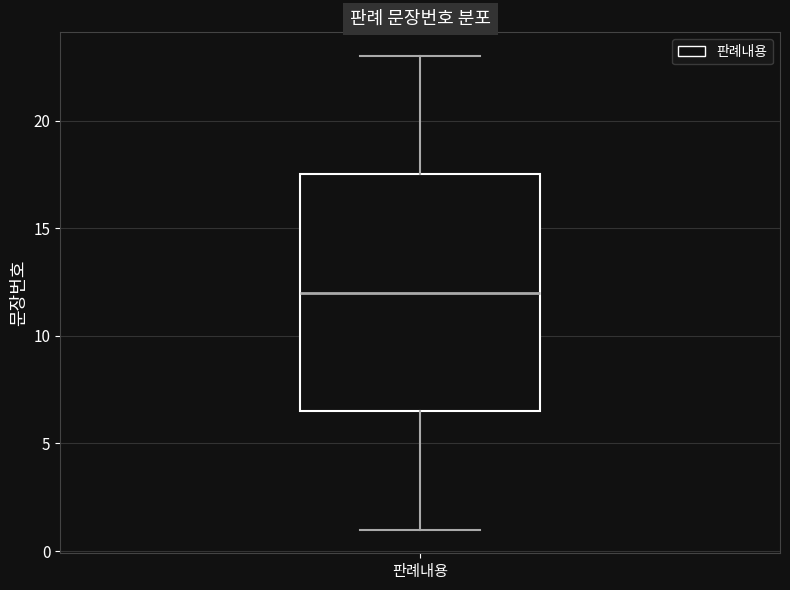

Where is the lower edge of the box for 판례내용 on the y-axis? The values are not printed on the chart, so give them approximately, as read against the axis.

6.5